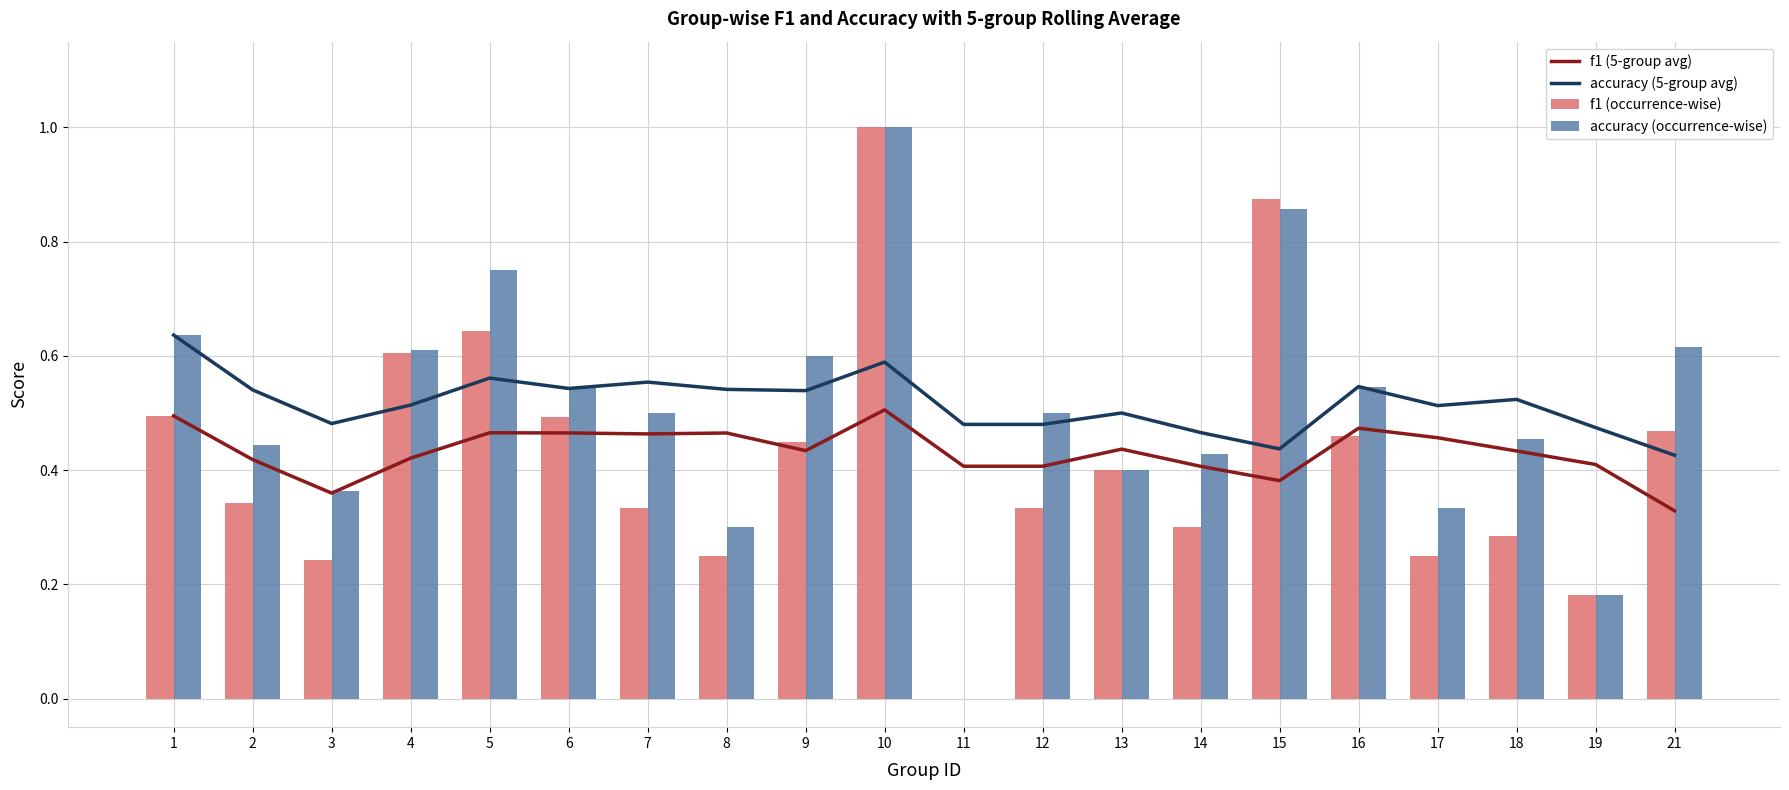

The accuracy (occurrence-wise) series shows 0.3 at 16. True or false?

False